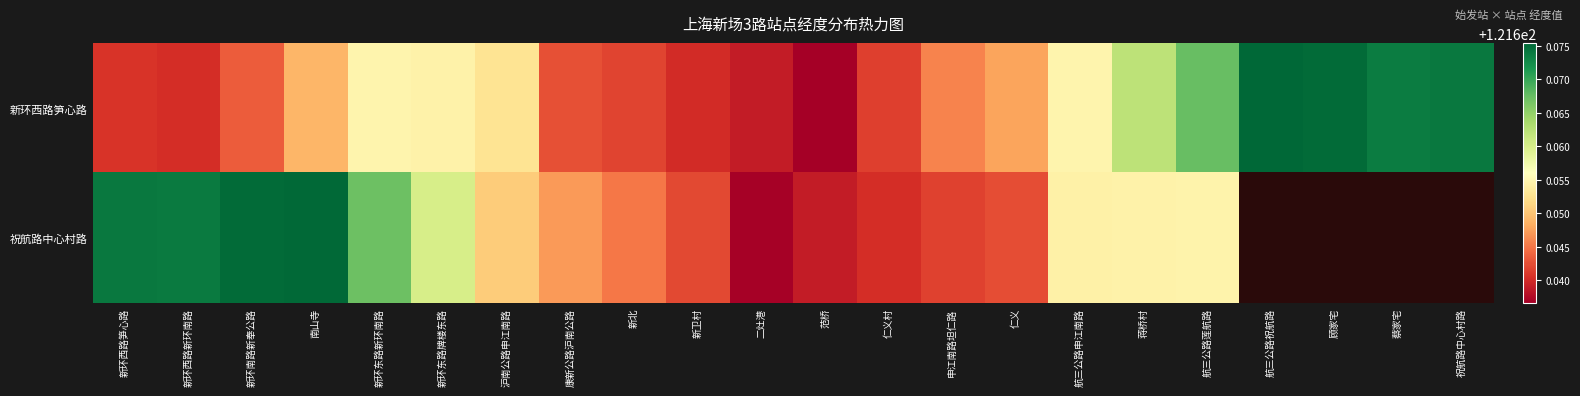

What is the lowest value of the 新环西路笋心路 series?

121.6